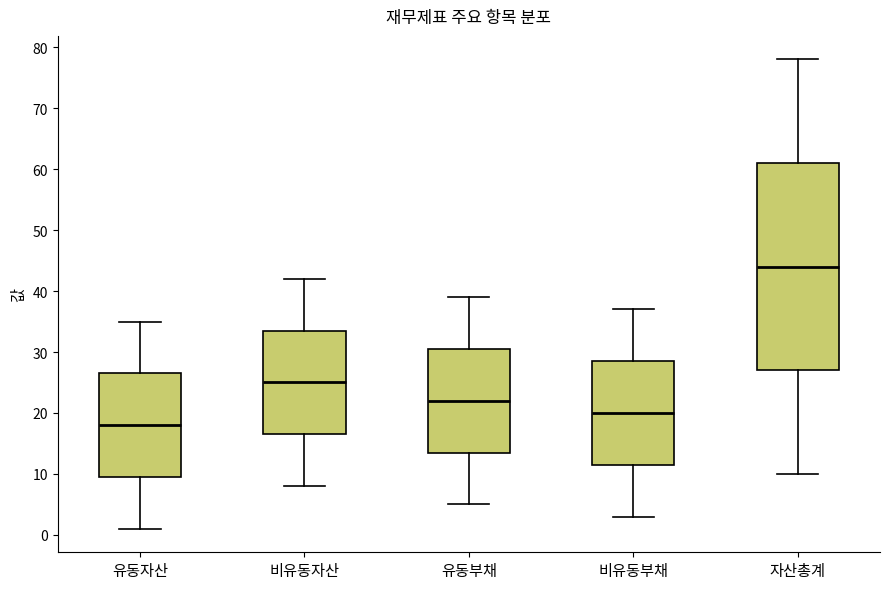

Which box has the lowest median line?

유동자산